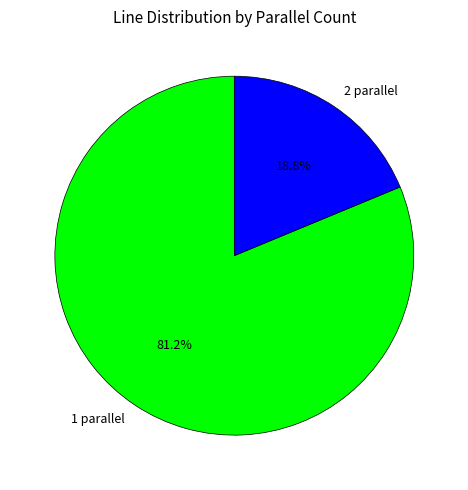

Is it true that 2 parallel is 27% of the pie?

False